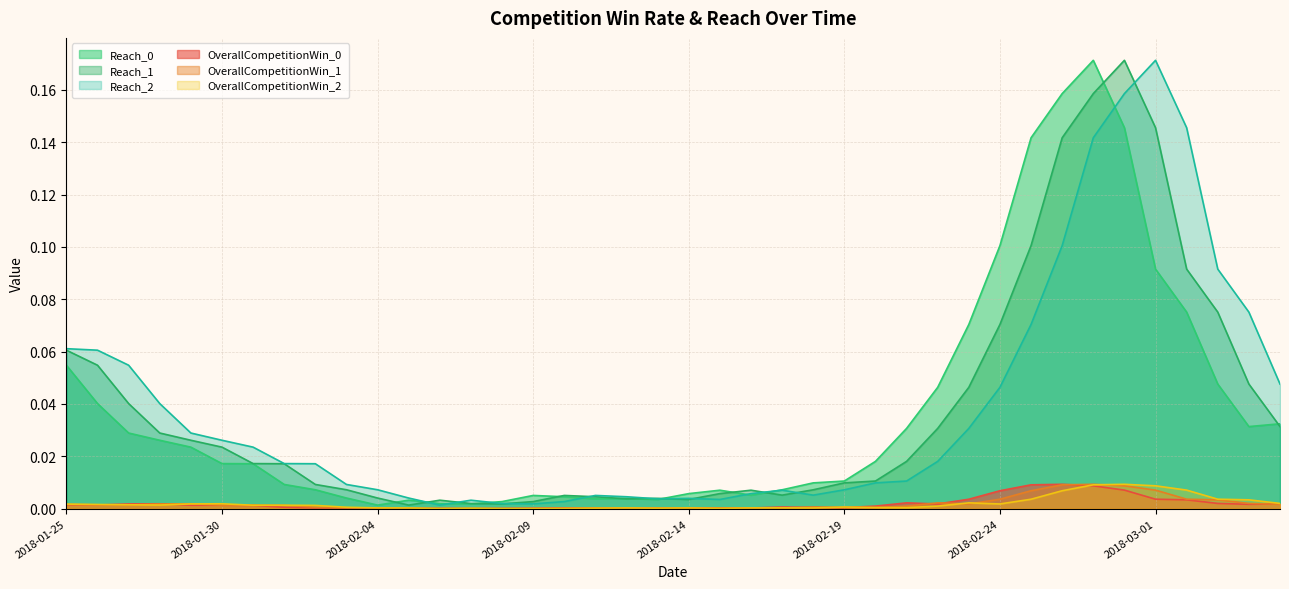

Reading left to right, extract all data points from this chart.

OverallCompetitionWin_0: 2018-01-25=0.0	2018-01-26=0.0	2018-01-27=0.0	2018-01-28=0.0	2018-01-29=0.0	2018-01-30=0.0	2018-01-31=0.0	2018-02-01=0.0	2018-02-02=0.0	2018-02-03=0.0	2018-02-04=0.0	2018-02-05=0.0	2018-02-06=0.0	2018-02-07=0.0	2018-02-08=0.0	2018-02-09=0.0	2018-02-10=0.0	2018-02-11=0.0	2018-02-12=0.0	2018-02-13=0.0	2018-02-14=0.0	2018-02-15=0.0	2018-02-16=0.0	2018-02-17=0.0	2018-02-18=0.0	2018-02-19=0.0	2018-02-20=0.0	2018-02-21=0.0	2018-02-22=0.0	2018-02-23=0.0	2018-02-24=0.0	2018-02-25=0.0	2018-02-26=0.0	2018-02-27=0.0	2018-02-28=0.0	2018-03-01=0.0	2018-03-02=0.0	2018-03-03=0.0	2018-03-04=0.0	2018-03-05=0.0
OverallCompetitionWin_1: 2018-01-25=0.0	2018-01-26=0.0	2018-01-27=0.0	2018-01-28=0.0	2018-01-29=0.0	2018-01-30=0.0	2018-01-31=0.0	2018-02-01=0.0	2018-02-02=0.0	2018-02-03=0.0	2018-02-04=0.0	2018-02-05=0.0	2018-02-06=0.0	2018-02-07=0.0	2018-02-08=0.0	2018-02-09=0.0	2018-02-10=0.0	2018-02-11=0.0	2018-02-12=0.0	2018-02-13=0.0	2018-02-14=0.0	2018-02-15=0.0	2018-02-16=0.0	2018-02-17=0.0	2018-02-18=0.0	2018-02-19=0.0	2018-02-20=0.0	2018-02-21=0.0	2018-02-22=0.0	2018-02-23=0.0	2018-02-24=0.0	2018-02-25=0.0	2018-02-26=0.0	2018-02-27=0.0	2018-02-28=0.0	2018-03-01=0.0	2018-03-02=0.0	2018-03-03=0.0	2018-03-04=0.0	2018-03-05=0.0
OverallCompetitionWin_2: 2018-01-25=0.0	2018-01-26=0.0	2018-01-27=0.0	2018-01-28=0.0	2018-01-29=0.0	2018-01-30=0.0	2018-01-31=0.0	2018-02-01=0.0	2018-02-02=0.0	2018-02-03=0.0	2018-02-04=0.0	2018-02-05=0.0	2018-02-06=0.0	2018-02-07=0.0	2018-02-08=0.0	2018-02-09=0.0	2018-02-10=0.0	2018-02-11=0.0	2018-02-12=0.0	2018-02-13=0.0	2018-02-14=0.0	2018-02-15=0.0	2018-02-16=0.0	2018-02-17=0.0	2018-02-18=0.0	2018-02-19=0.0	2018-02-20=0.0	2018-02-21=0.0	2018-02-22=0.0	2018-02-23=0.0	2018-02-24=0.0	2018-02-25=0.0	2018-02-26=0.0	2018-02-27=0.0	2018-02-28=0.0	2018-03-01=0.0	2018-03-02=0.0	2018-03-03=0.0	2018-03-04=0.0	2018-03-05=0.0
Reach_0: 2018-01-25=0.1	2018-01-26=0.0	2018-01-27=0.0	2018-01-28=0.0	2018-01-29=0.0	2018-01-30=0.0	2018-01-31=0.0	2018-02-01=0.0	2018-02-02=0.0	2018-02-03=0.0	2018-02-04=0.0	2018-02-05=0.0	2018-02-06=0.0	2018-02-07=0.0	2018-02-08=0.0	2018-02-09=0.0	2018-02-10=0.0	2018-02-11=0.0	2018-02-12=0.0	2018-02-13=0.0	2018-02-14=0.0	2018-02-15=0.0	2018-02-16=0.0	2018-02-17=0.0	2018-02-18=0.0	2018-02-19=0.0	2018-02-20=0.0	2018-02-21=0.0	2018-02-22=0.0	2018-02-23=0.1	2018-02-24=0.1	2018-02-25=0.1	2018-02-26=0.2	2018-02-27=0.2	2018-02-28=0.1	2018-03-01=0.1	2018-03-02=0.1	2018-03-03=0.0	2018-03-04=0.0	2018-03-05=0.0
Reach_1: 2018-01-25=0.1	2018-01-26=0.1	2018-01-27=0.0	2018-01-28=0.0	2018-01-29=0.0	2018-01-30=0.0	2018-01-31=0.0	2018-02-01=0.0	2018-02-02=0.0	2018-02-03=0.0	2018-02-04=0.0	2018-02-05=0.0	2018-02-06=0.0	2018-02-07=0.0	2018-02-08=0.0	2018-02-09=0.0	2018-02-10=0.0	2018-02-11=0.0	2018-02-12=0.0	2018-02-13=0.0	2018-02-14=0.0	2018-02-15=0.0	2018-02-16=0.0	2018-02-17=0.0	2018-02-18=0.0	2018-02-19=0.0	2018-02-20=0.0	2018-02-21=0.0	2018-02-22=0.0	2018-02-23=0.0	2018-02-24=0.1	2018-02-25=0.1	2018-02-26=0.1	2018-02-27=0.2	2018-02-28=0.2	2018-03-01=0.1	2018-03-02=0.1	2018-03-03=0.1	2018-03-04=0.0	2018-03-05=0.0
Reach_2: 2018-01-25=0.1	2018-01-26=0.1	2018-01-27=0.1	2018-01-28=0.0	2018-01-29=0.0	2018-01-30=0.0	2018-01-31=0.0	2018-02-01=0.0	2018-02-02=0.0	2018-02-03=0.0	2018-02-04=0.0	2018-02-05=0.0	2018-02-06=0.0	2018-02-07=0.0	2018-02-08=0.0	2018-02-09=0.0	2018-02-10=0.0	2018-02-11=0.0	2018-02-12=0.0	2018-02-13=0.0	2018-02-14=0.0	2018-02-15=0.0	2018-02-16=0.0	2018-02-17=0.0	2018-02-18=0.0	2018-02-19=0.0	2018-02-20=0.0	2018-02-21=0.0	2018-02-22=0.0	2018-02-23=0.0	2018-02-24=0.0	2018-02-25=0.1	2018-02-26=0.1	2018-02-27=0.1	2018-02-28=0.2	2018-03-01=0.2	2018-03-02=0.1	2018-03-03=0.1	2018-03-04=0.1	2018-03-05=0.0